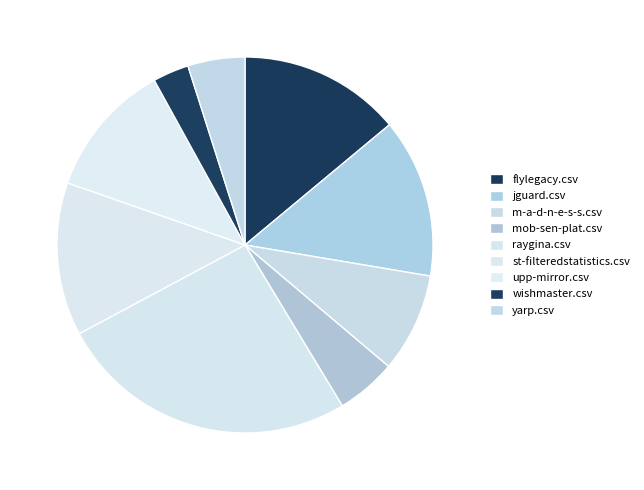

How many segments does this pie chart have?

9